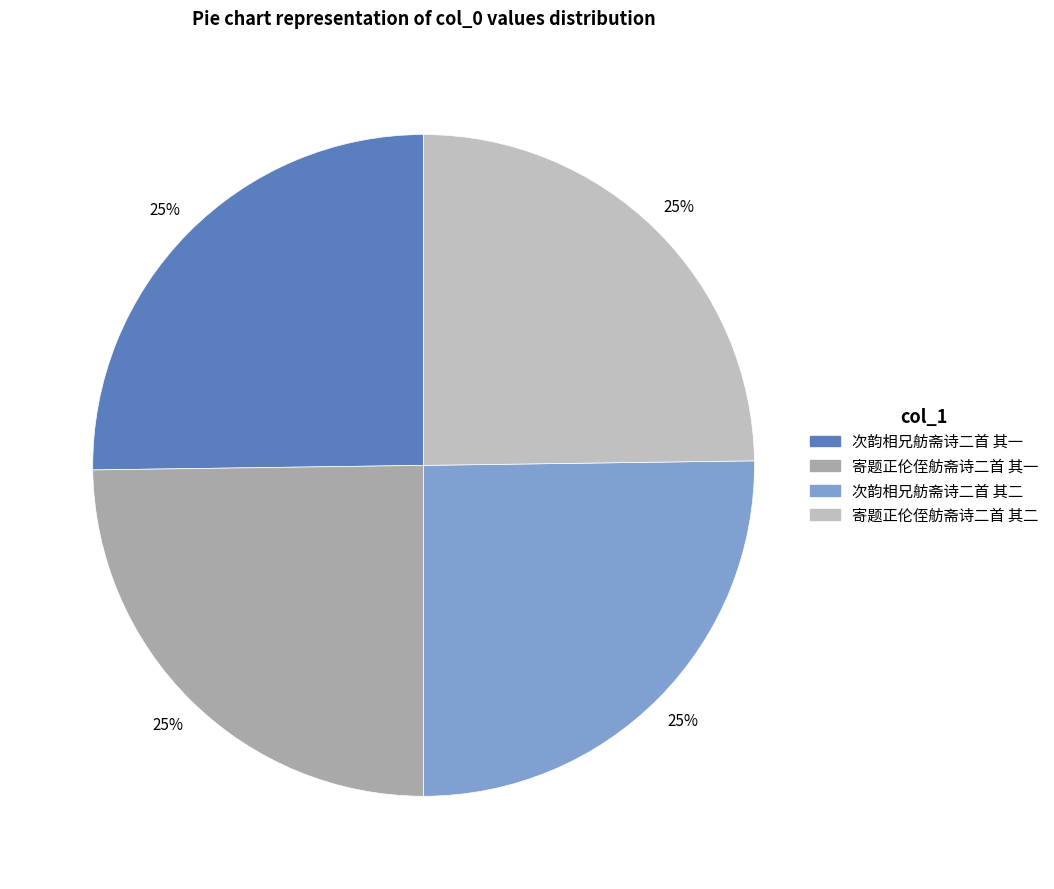

True or false: 次韵相兄舫斋诗二首 其二 accounts for 25% of the total.

True